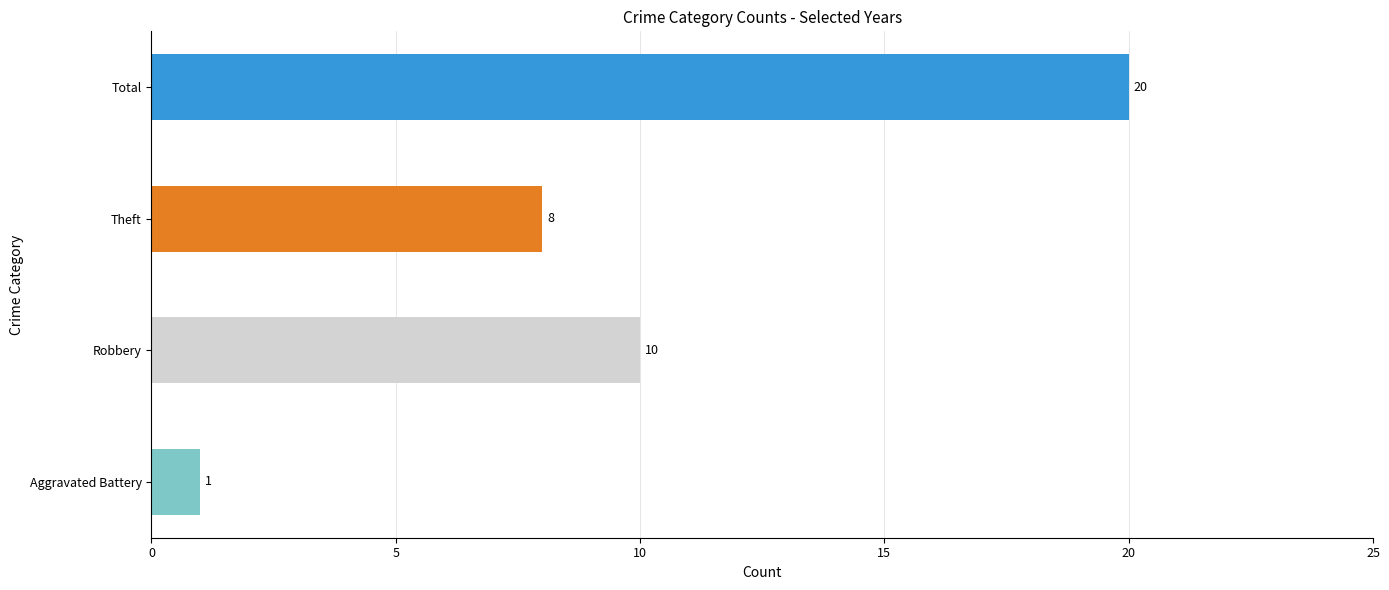

Are the bars grouped side by side (vs. stacked)?

No